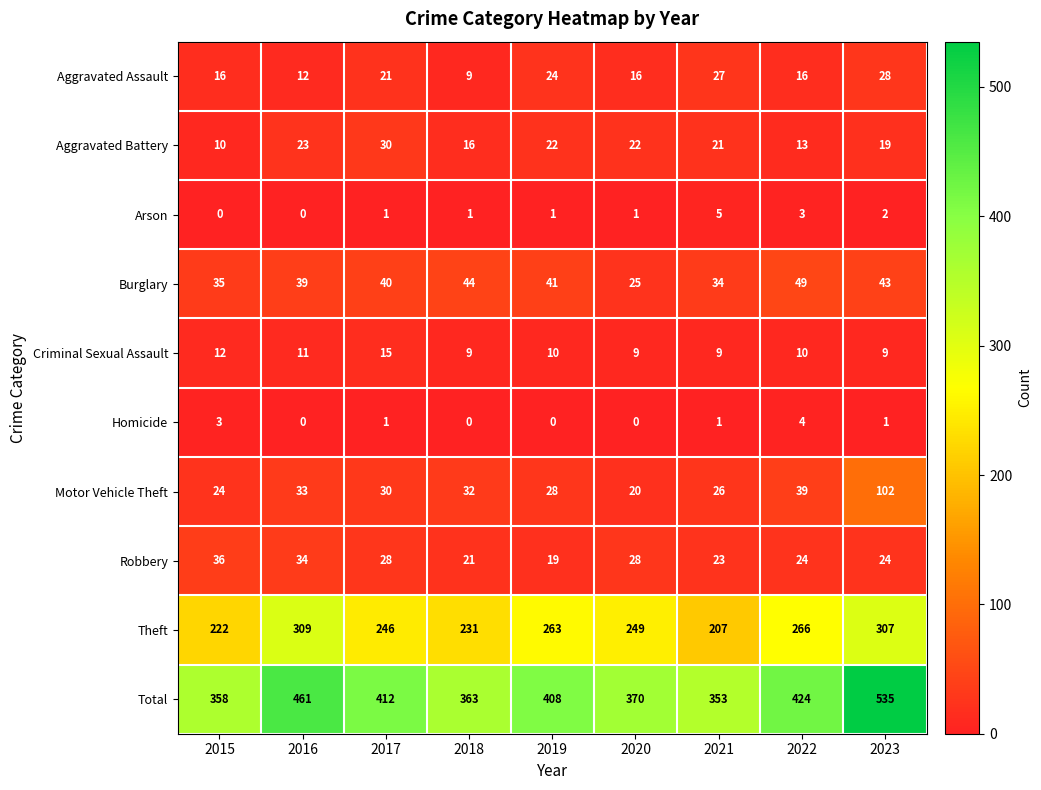

Which series changed the most between 2015 and 2018?

Robbery